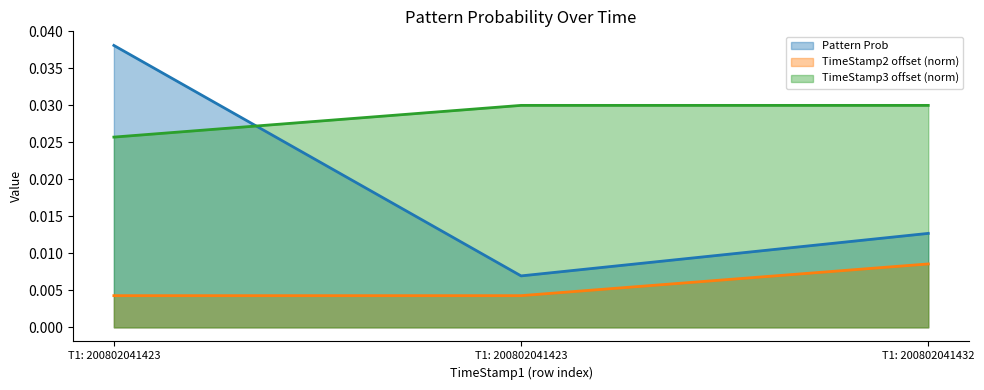

How many lines are shown in the chart?

3